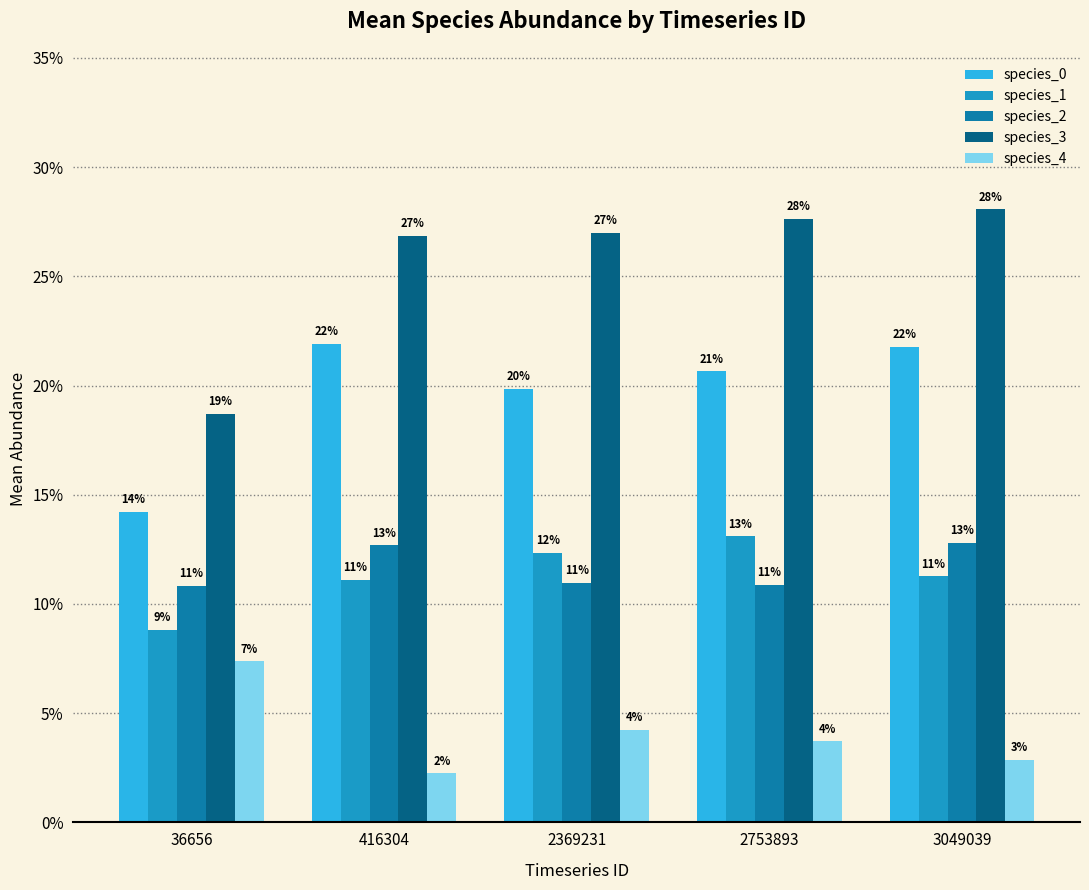

The value of species_3 at 36656 is 0.2. True or false?

True